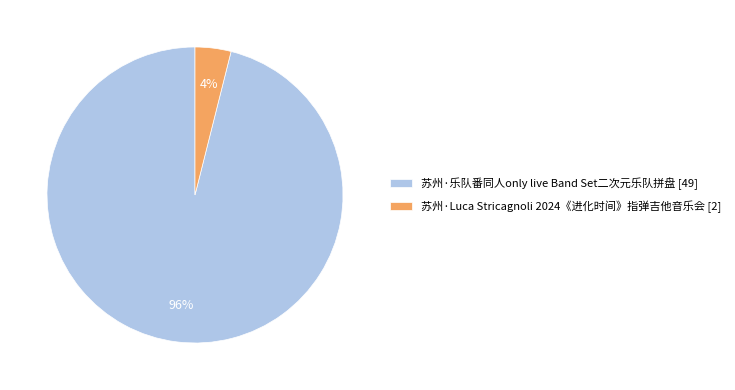

To the nearest percent, what is the difference between the largest and smallest slice percentages?

92%